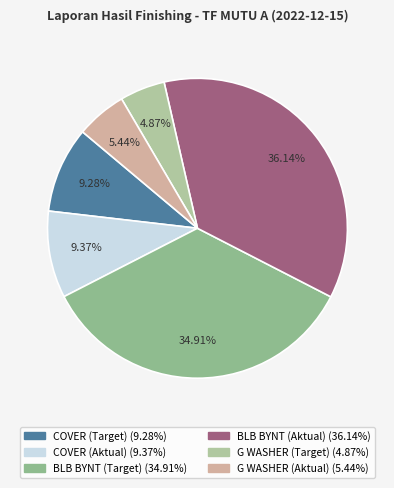

Is it true that BLB BYNT (Aktual) is 36% of the pie?

True